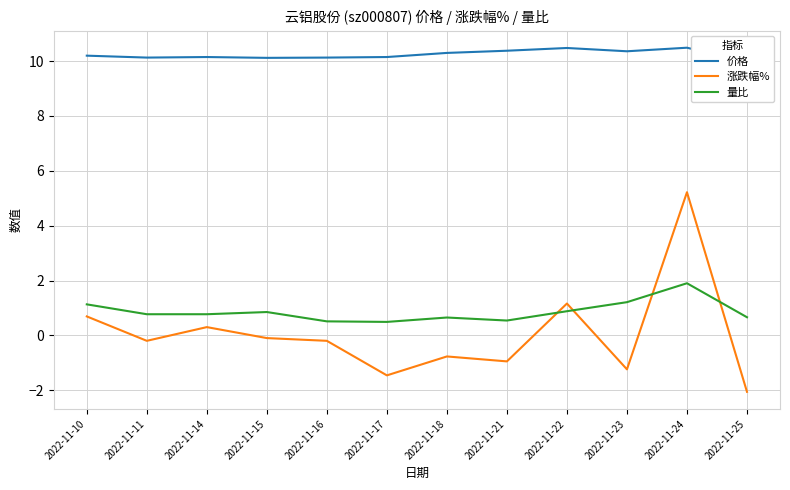

What is the approximate value of 量比 at 2022-11-10?

1.1